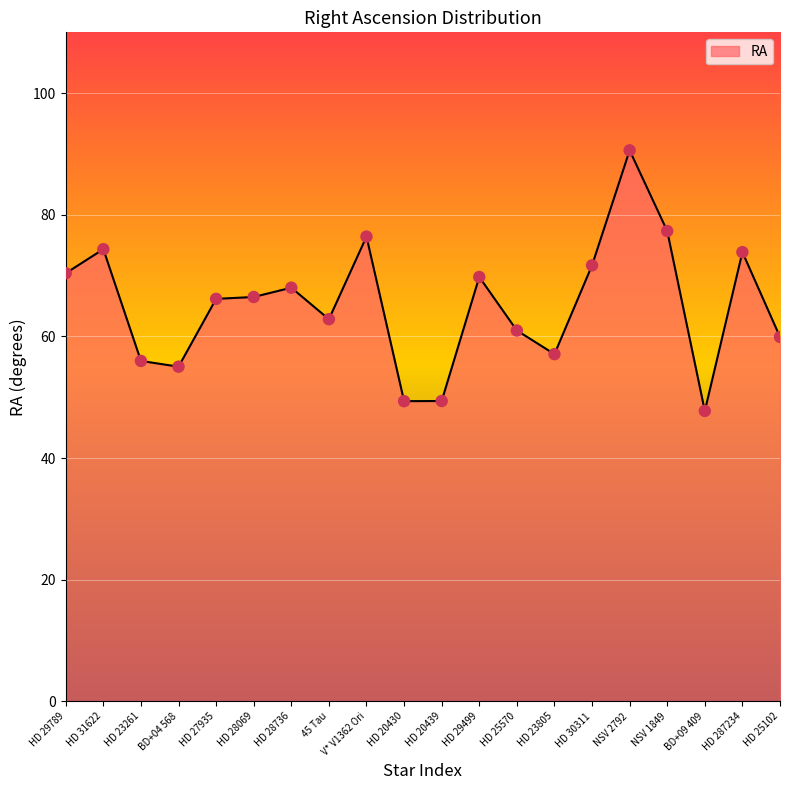

Which has a higher value, NSV 1849 or BD+04 568?

NSV 1849